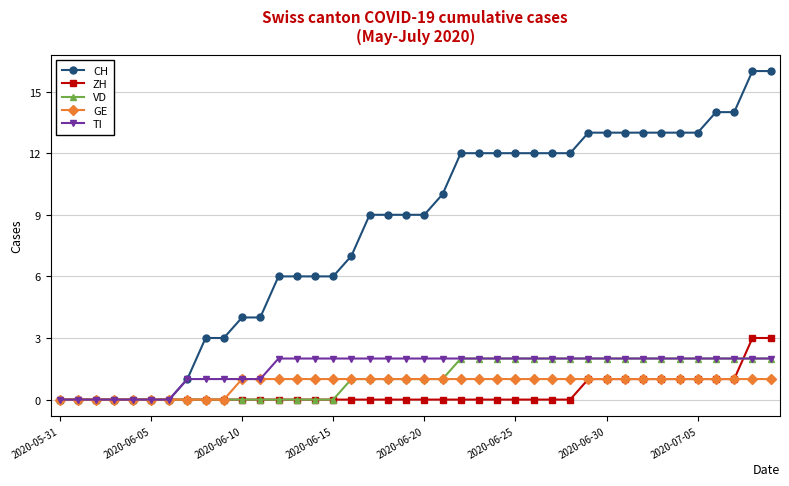

What is the value of the CH point at the 21st from the left?

9